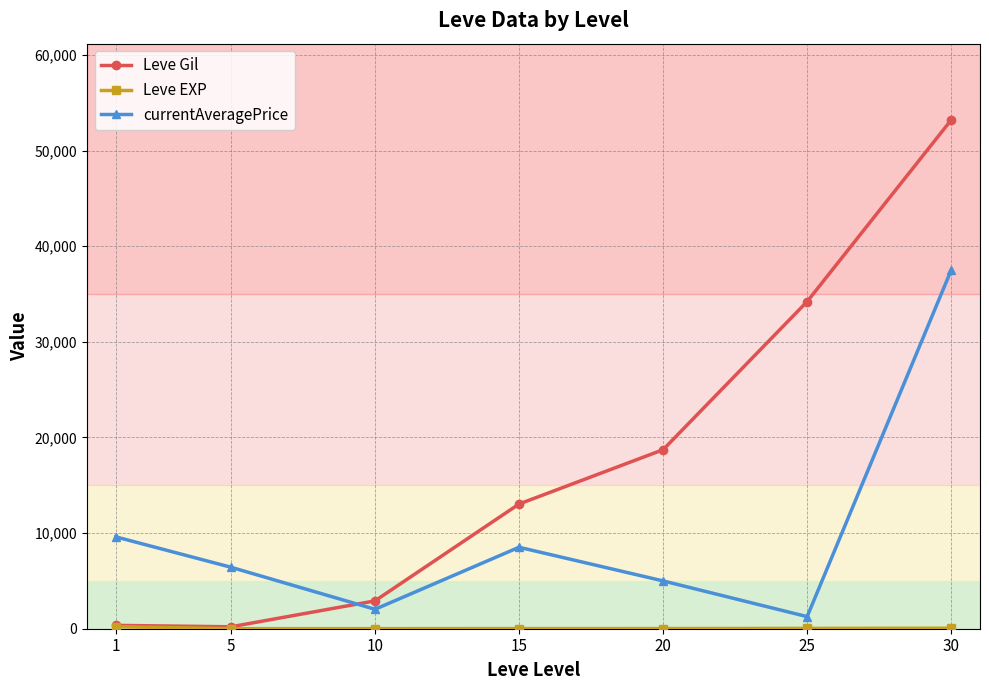

How many intersections are there between Leve Gil and currentAveragePrice?

1